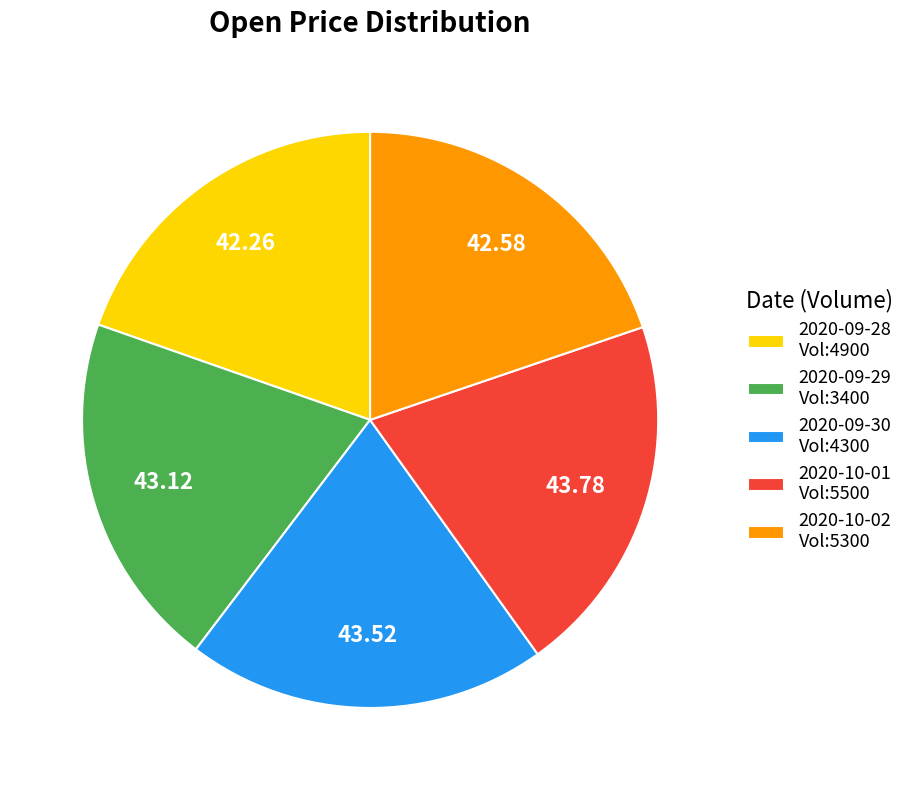

Does any single category account for the majority?

No